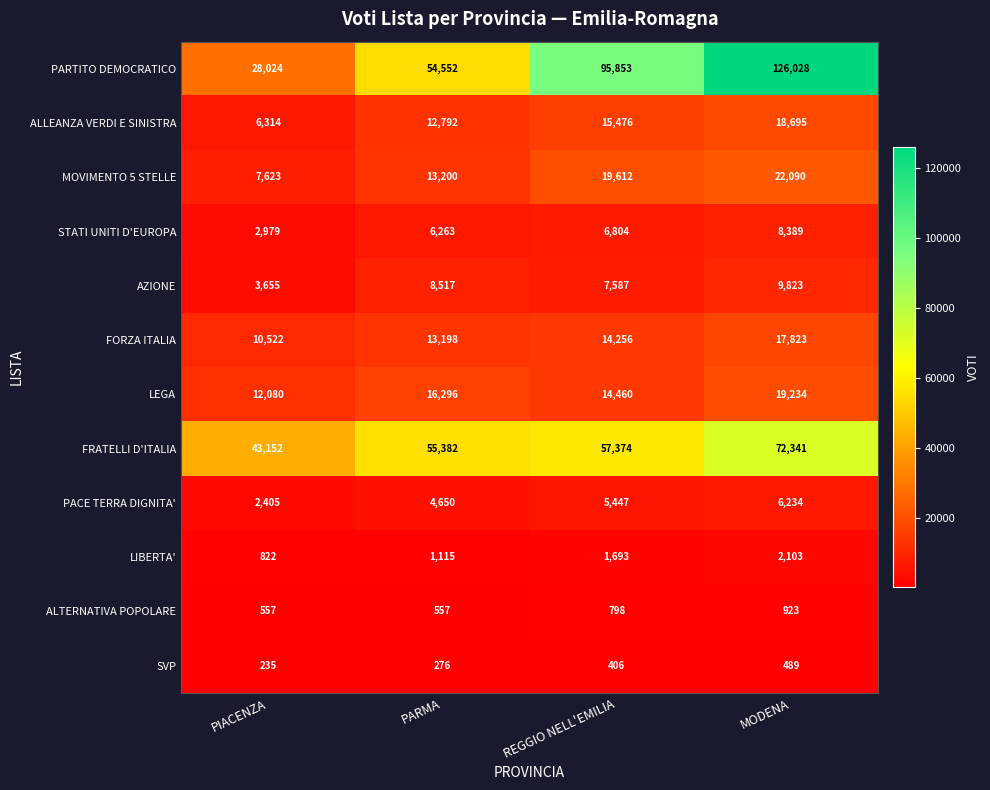

At PARMA, list the series in order from largest to smallest.

FRATELLI D'ITALIA, PARTITO DEMOCRATICO, LEGA, MOVIMENTO 5 STELLE, FORZA ITALIA, ALLEANZA VERDI E SINISTRA, AZIONE, STATI UNITI D'EUROPA, PACE TERRA DIGNITA', LIBERTA', ALTERNATIVA POPOLARE, SVP